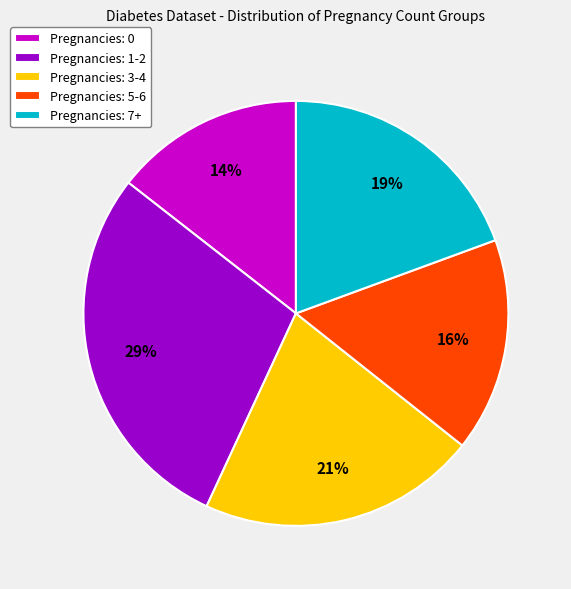

To the nearest percent, what is the average slice percentage?

20%